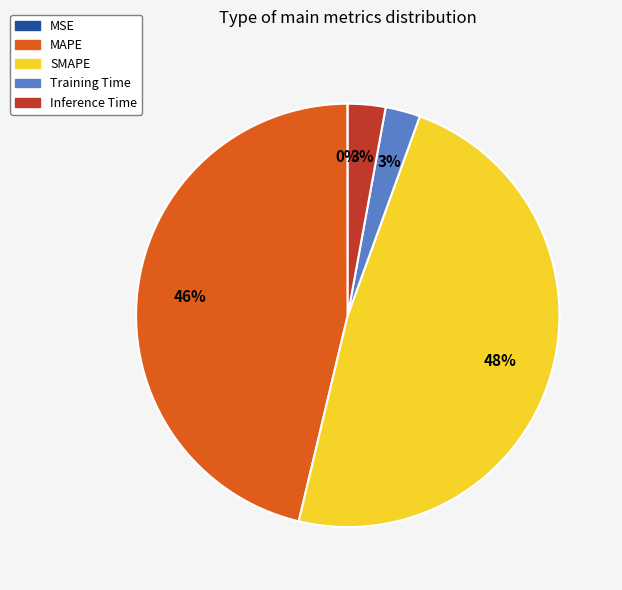

To the nearest percent, what portion does Inference Time represent?

3%